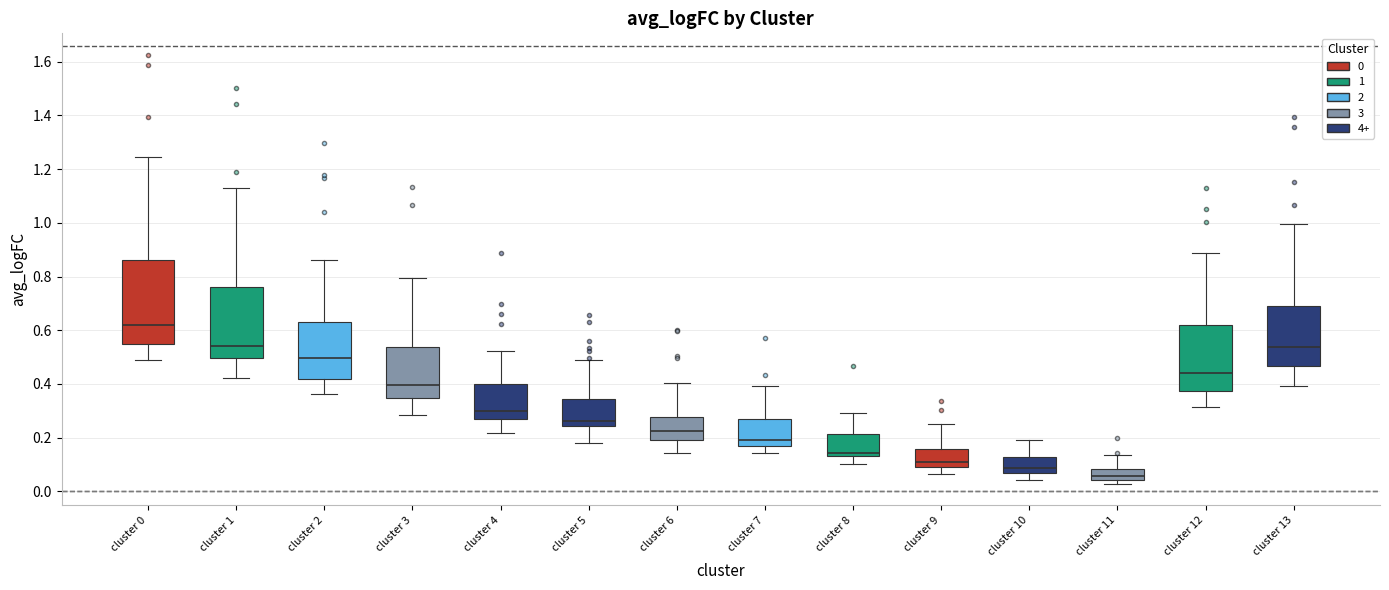

Which box's median line is the lowest?

cluster 11